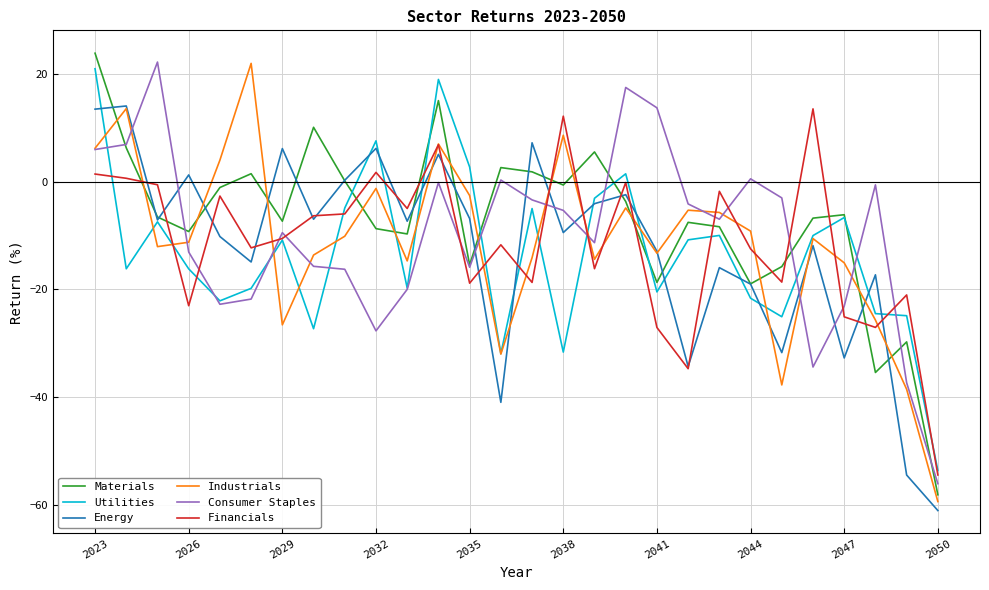

What is the minimum value for Consumer Staples?

-56.0